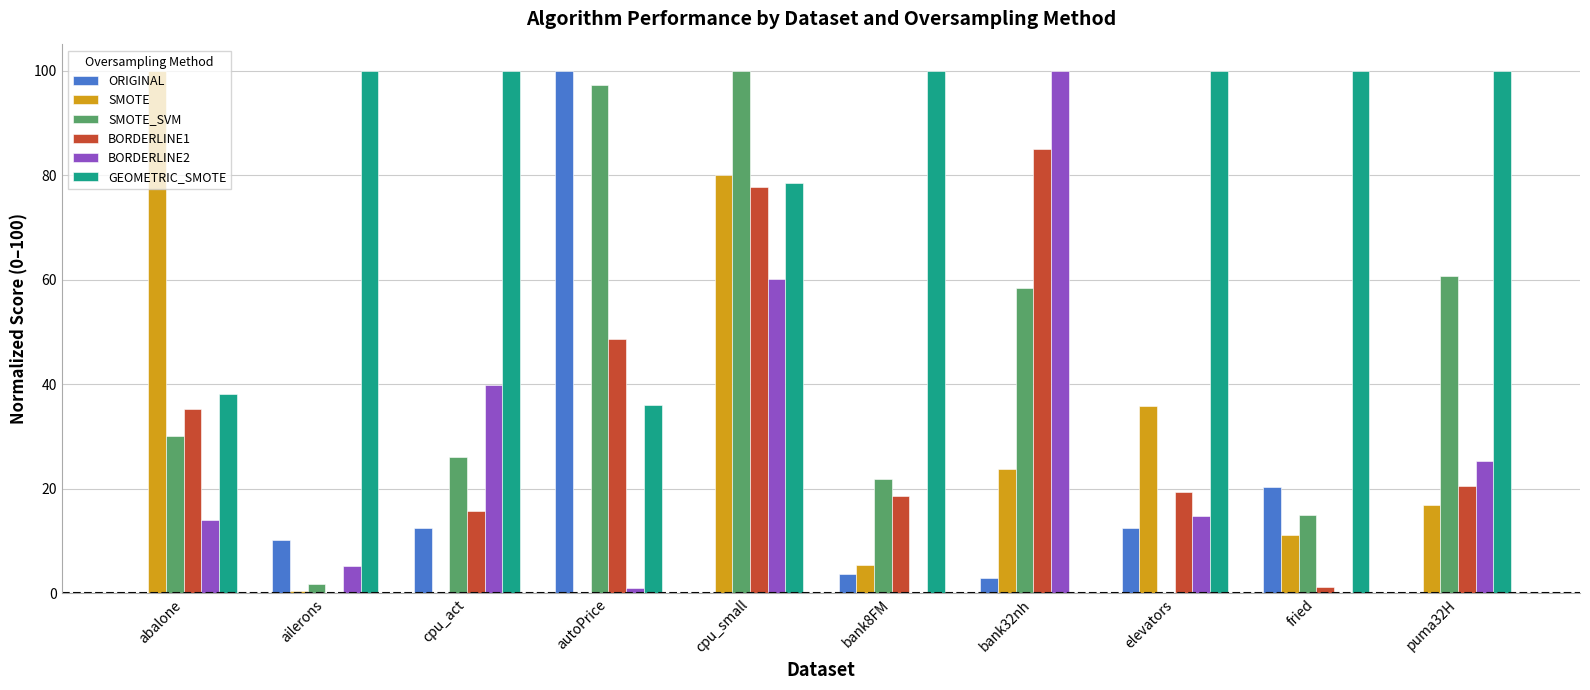

At which category is the sum across all series the highest?

cpu_small